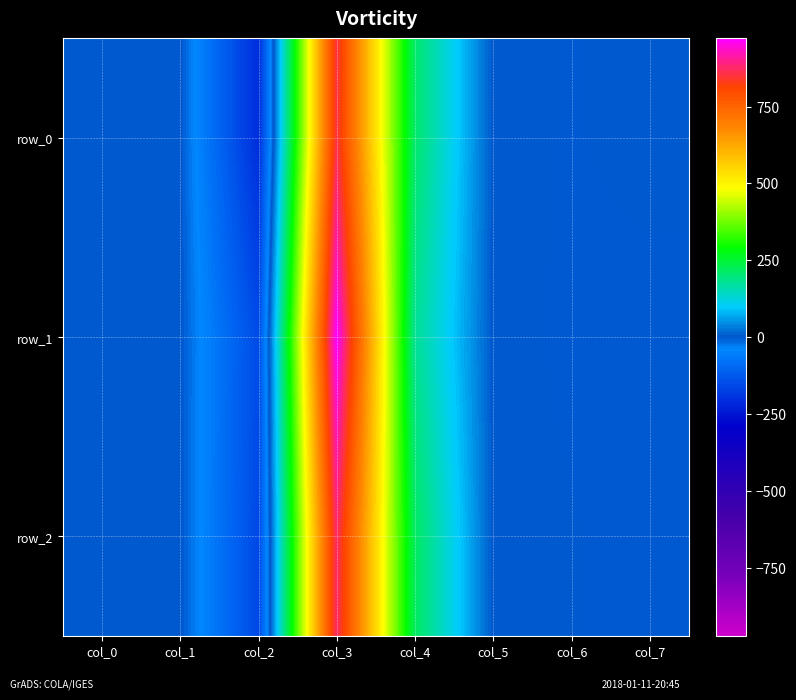

At which label does row_0 reach its minimum?

col_2